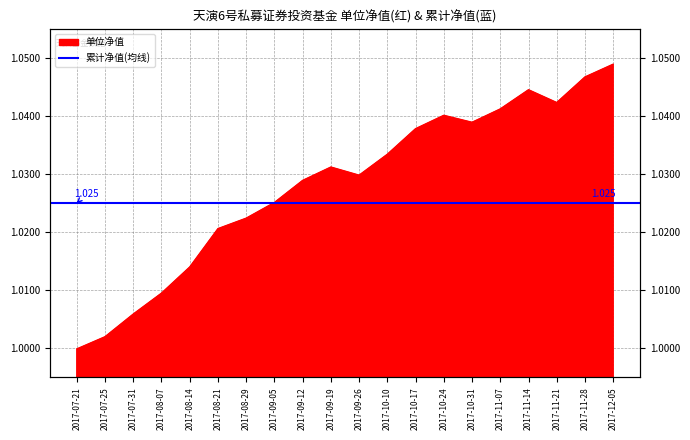

Reading left to right, transcribe all the data shown in this chart.

2017-07-21=1.0	2017-07-25=1.0	2017-07-31=1.0	2017-08-07=1.0	2017-08-14=1.0	2017-08-21=1.0	2017-08-29=1.0	2017-09-05=1.0	2017-09-12=1.0	2017-09-19=1.0	2017-09-26=1.0	2017-10-10=1.0	2017-10-17=1.0	2017-10-24=1.0	2017-10-31=1.0	2017-11-07=1.0	2017-11-14=1.0	2017-11-21=1.0	2017-11-28=1.0	2017-12-05=1.0